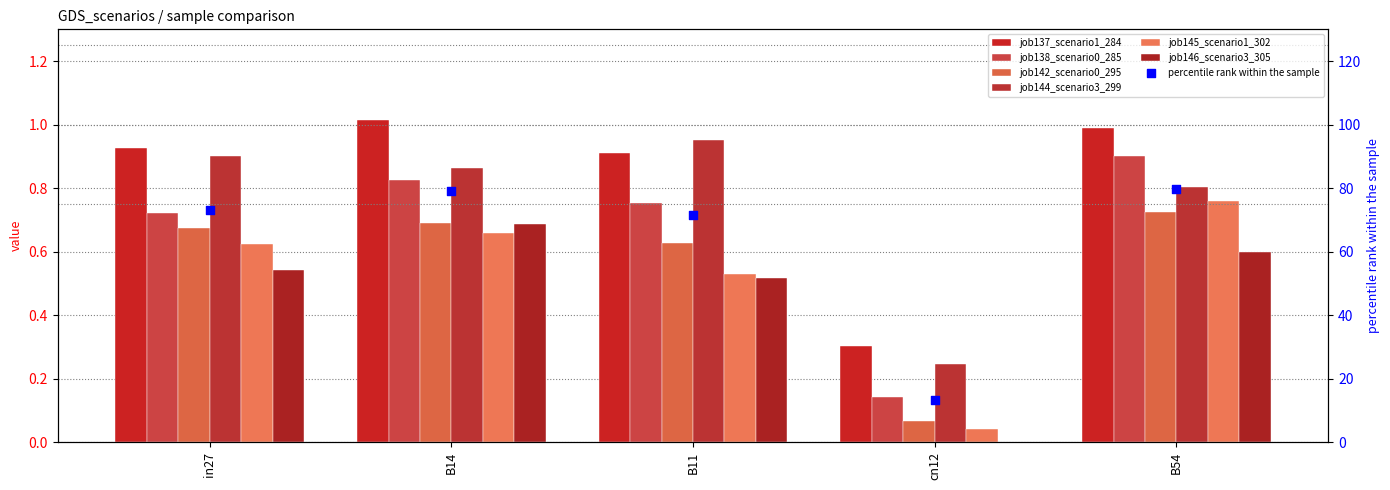

What is the total value across all series at B54?

4.8